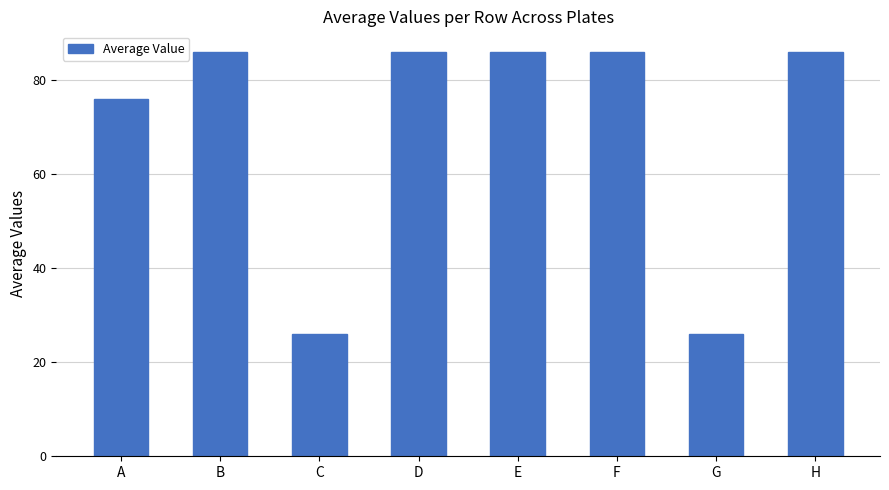

The value at C is 18. True or false?

False